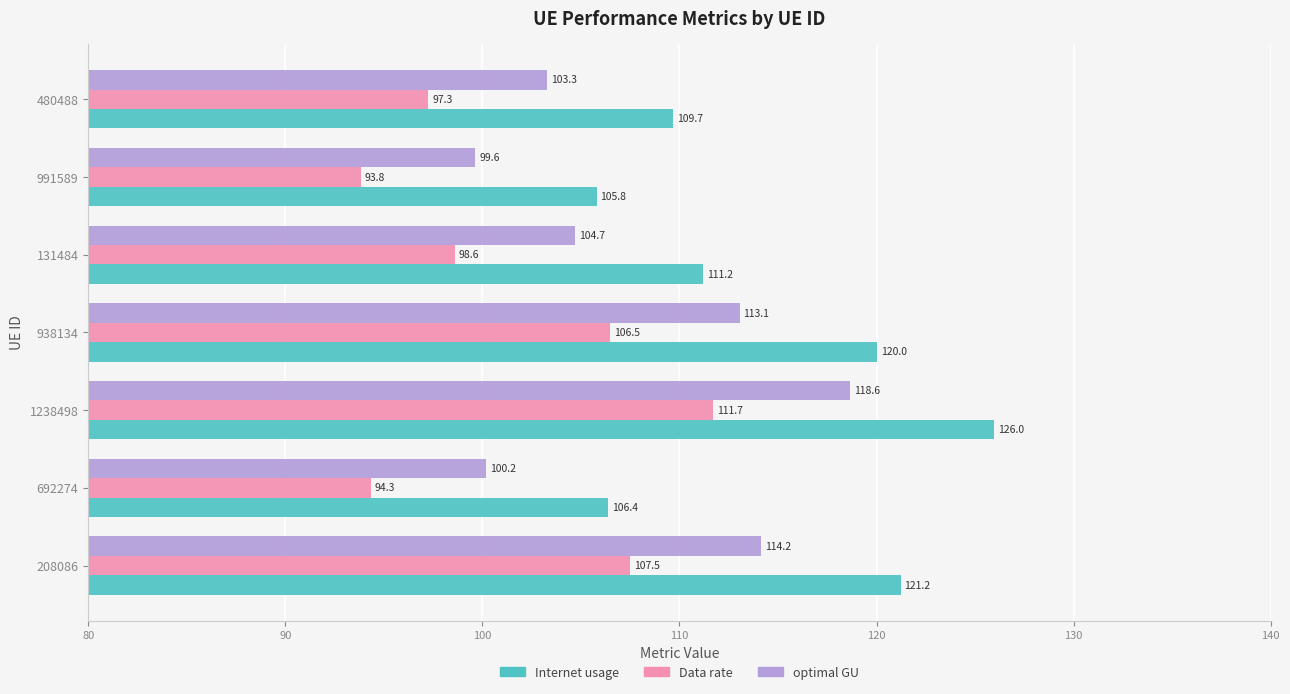

What is the difference between the maximum and minimum values in the optimal GU series?

19.0